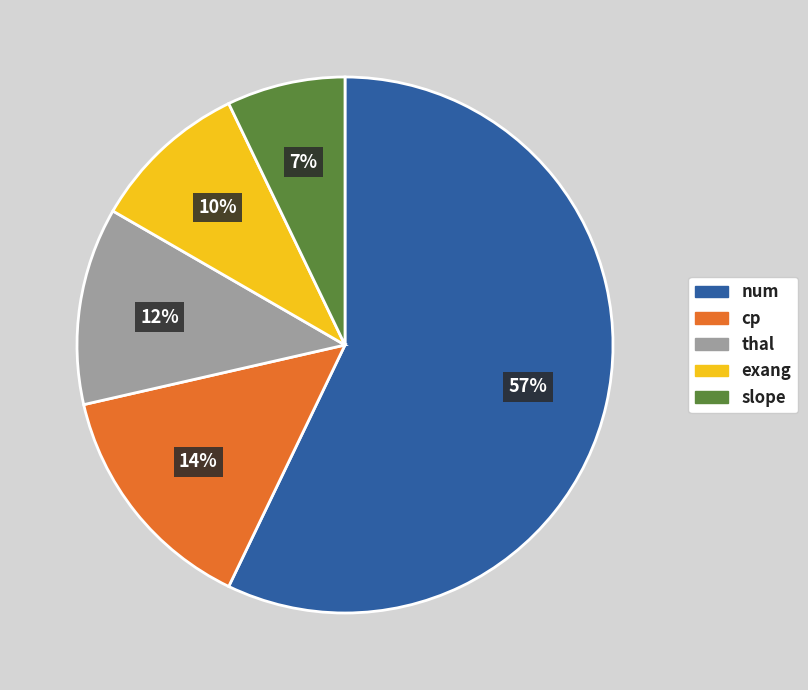

Do slope and cp together represent more than half of the pie?

No